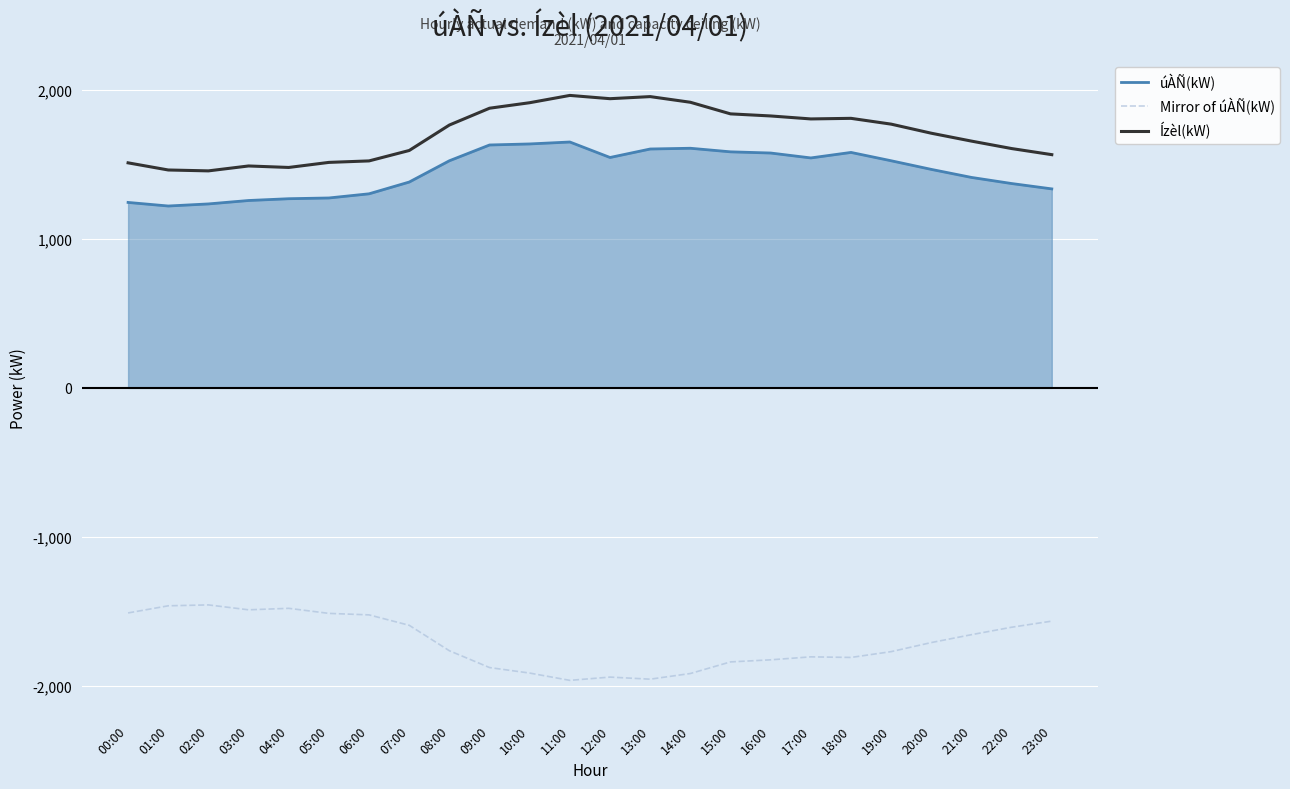

True or false: Mirror of úÀÑ(kW) has a value of -436 at 22:00.

False